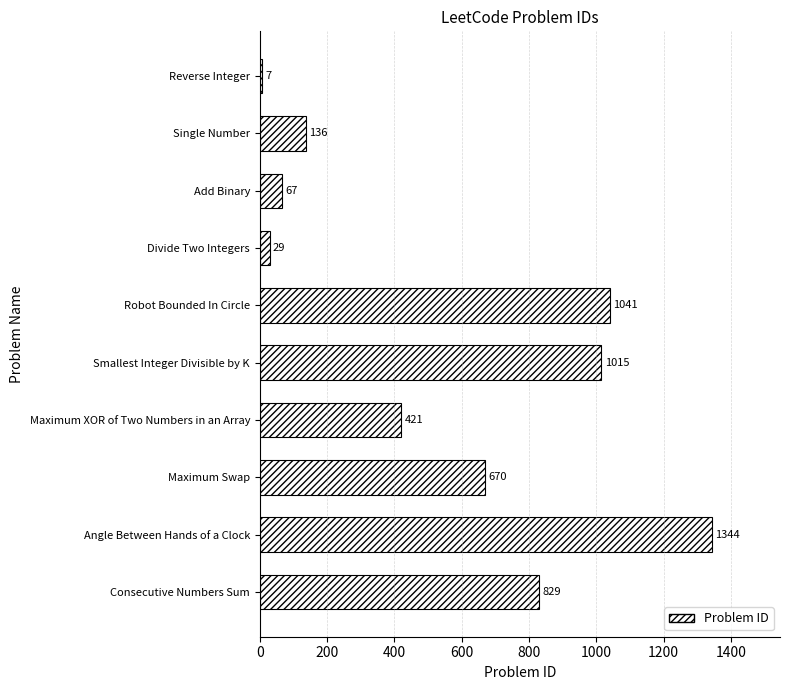

What is the value of the 6th bar from the top?

1015